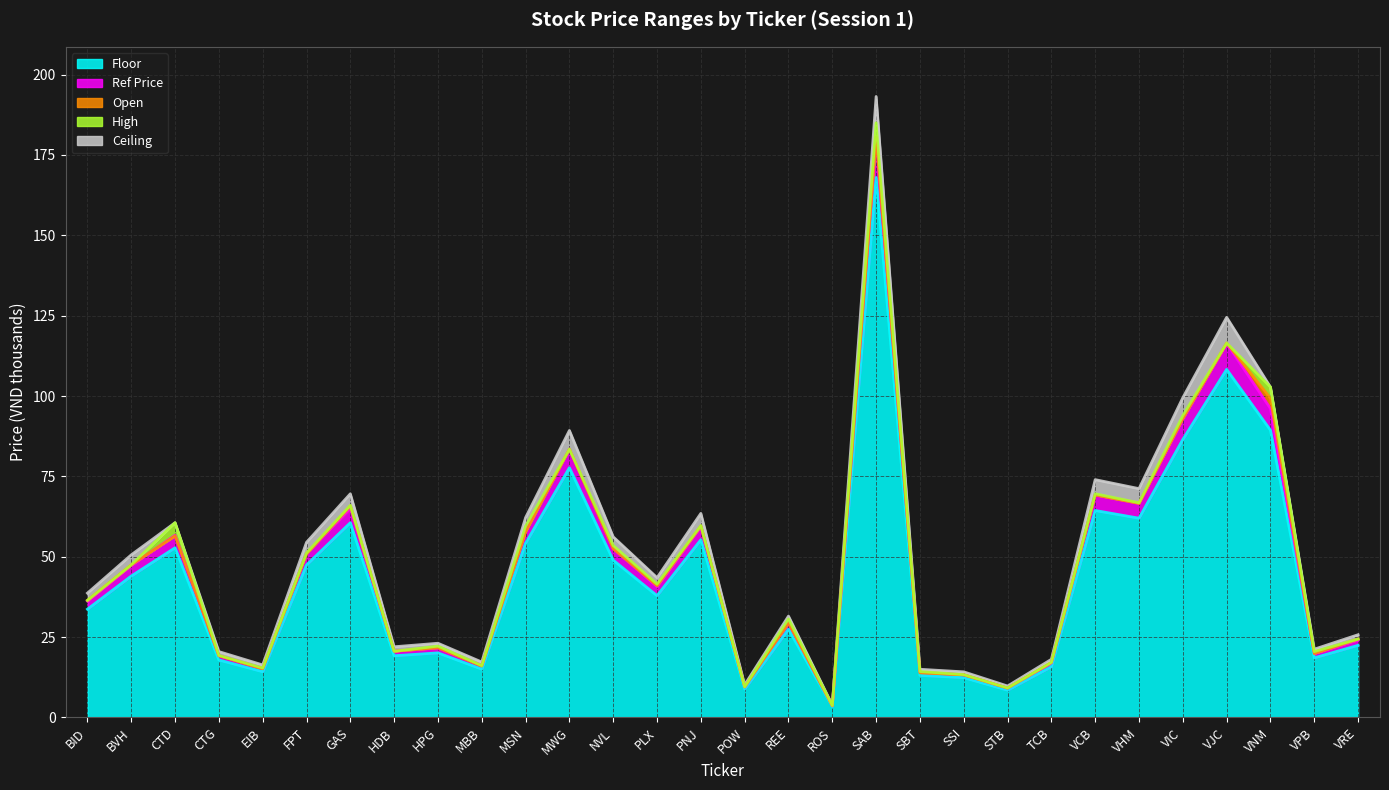

Is the value of Ceiling at STB greater than the value of Open at VRE?

No